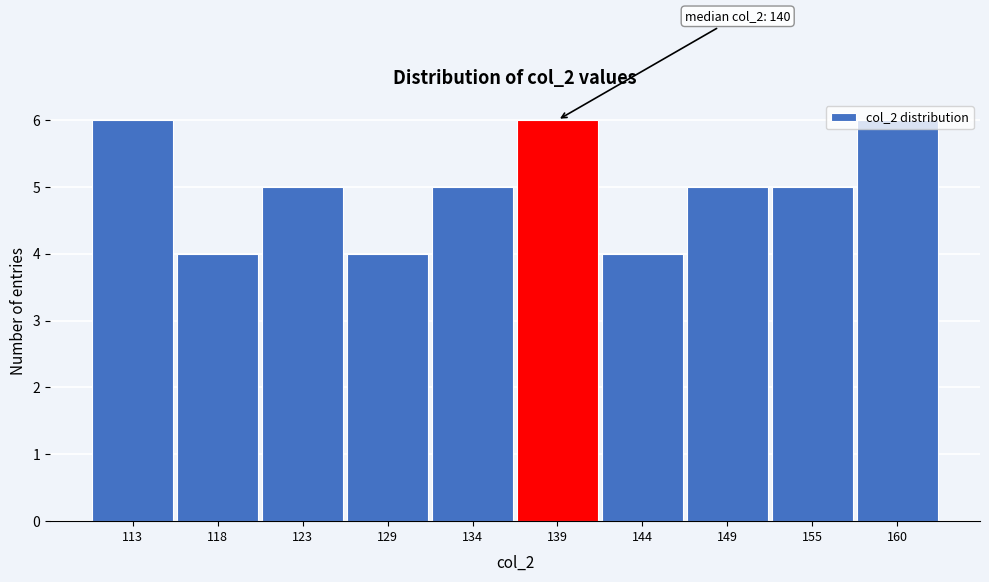

What is the value of the 9th bar from the left?

5